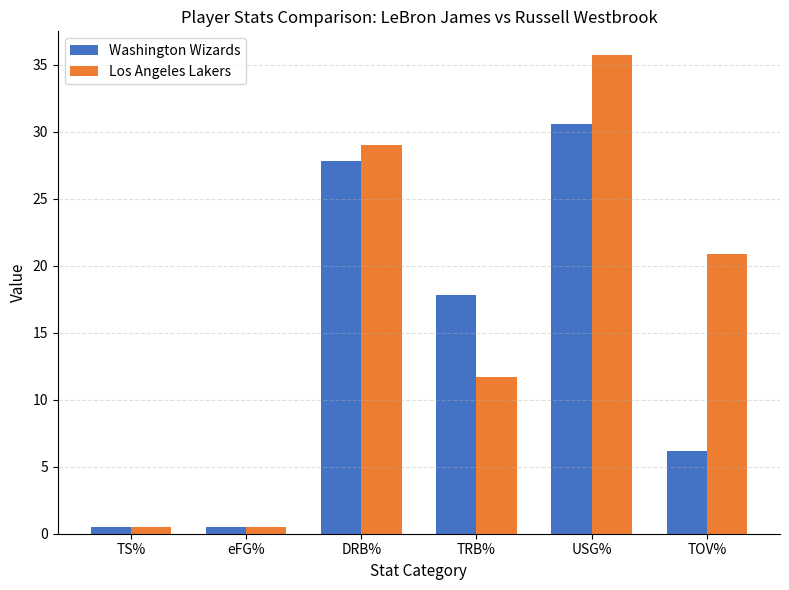

Rank the series by their maximum value, from lowest to highest.

Washington Wizards, Los Angeles Lakers